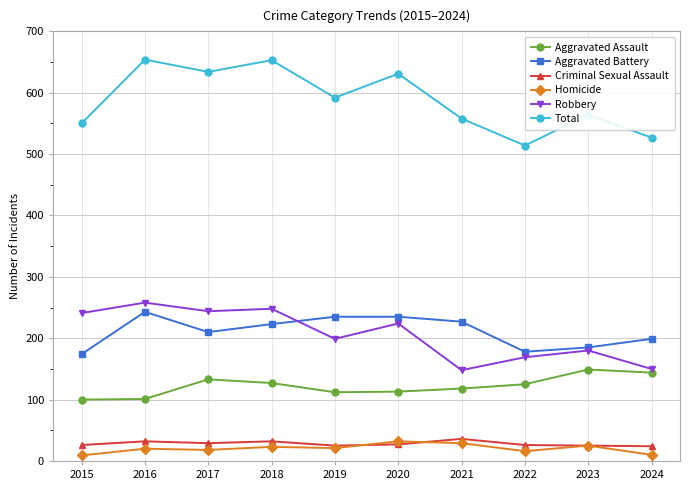

Count the number of categories in the chart.

10